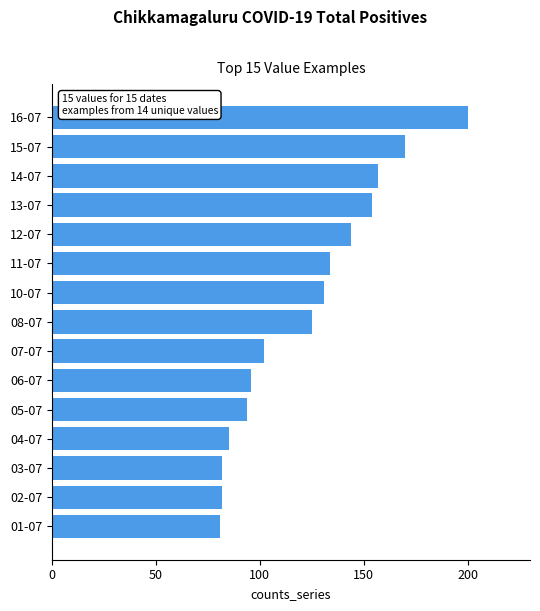

Reading bottom to top, extract all data points from this chart.

81	82	82	85	94	96	102	125	131	134	144	154	157	170	200